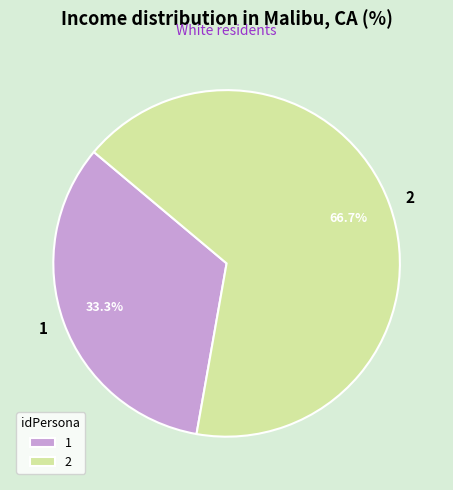

Between 2 and 1, which is larger?

2